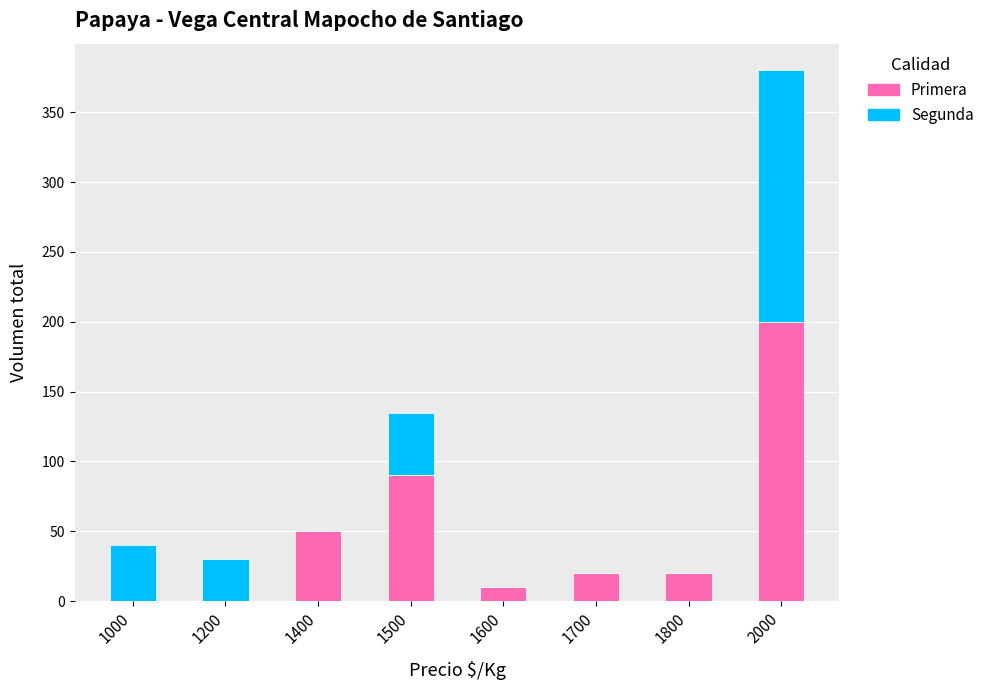

Is it true that Primera equals 36 at 1500?

False